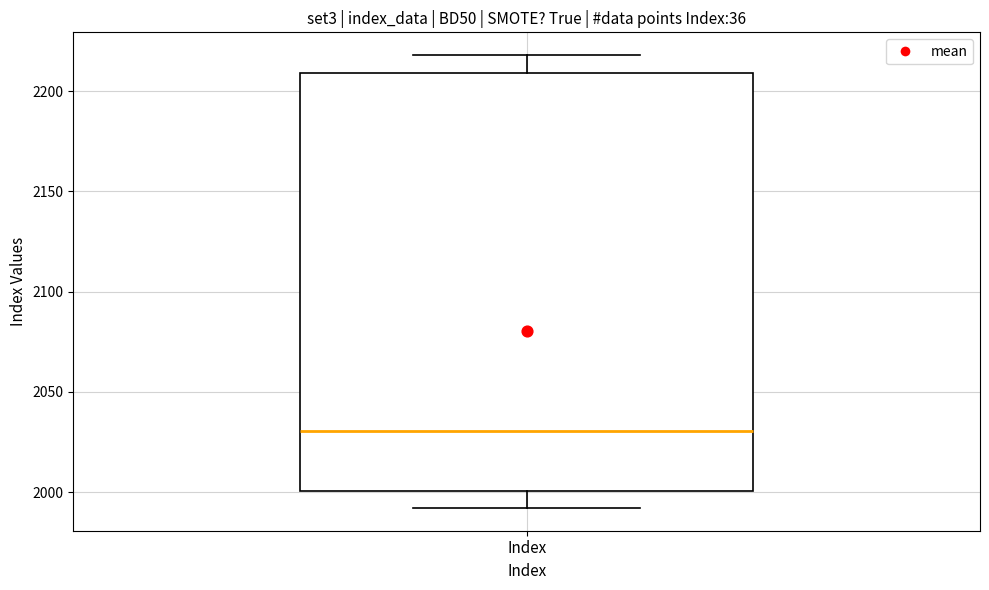

Read this box plot against the y-axis: the position of the median line, the range covered by the box, and the ends of both whiskers. The values are not printed on the chart, so give them approximately, as read against the axis.

median 2030, box 2000 to 2210, whiskers 1990 to 2220